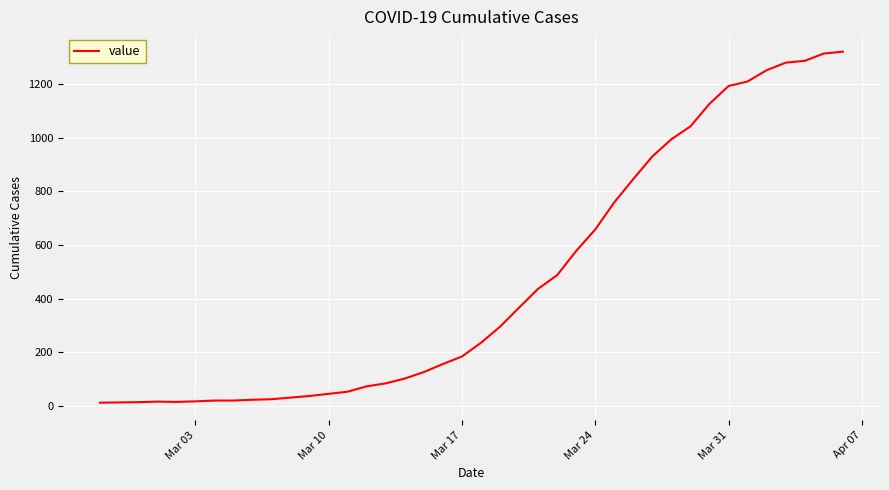

What is the greatest value displayed?

1320